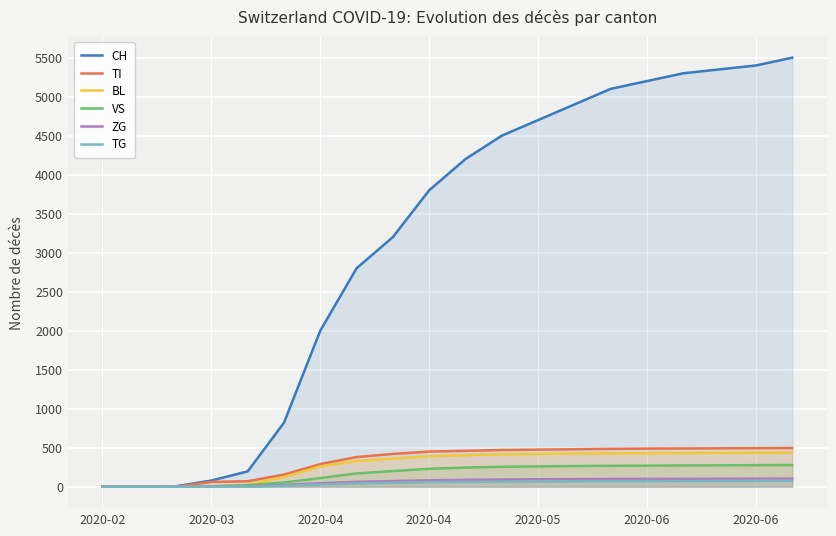

True or false: VS has a value of 320 at 10.

False